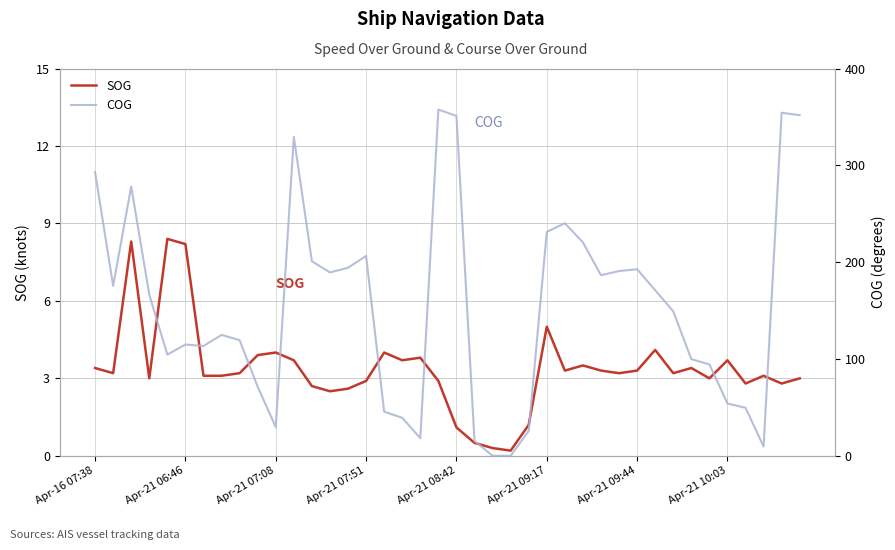

What is the maximum value shown in the chart?

357.6